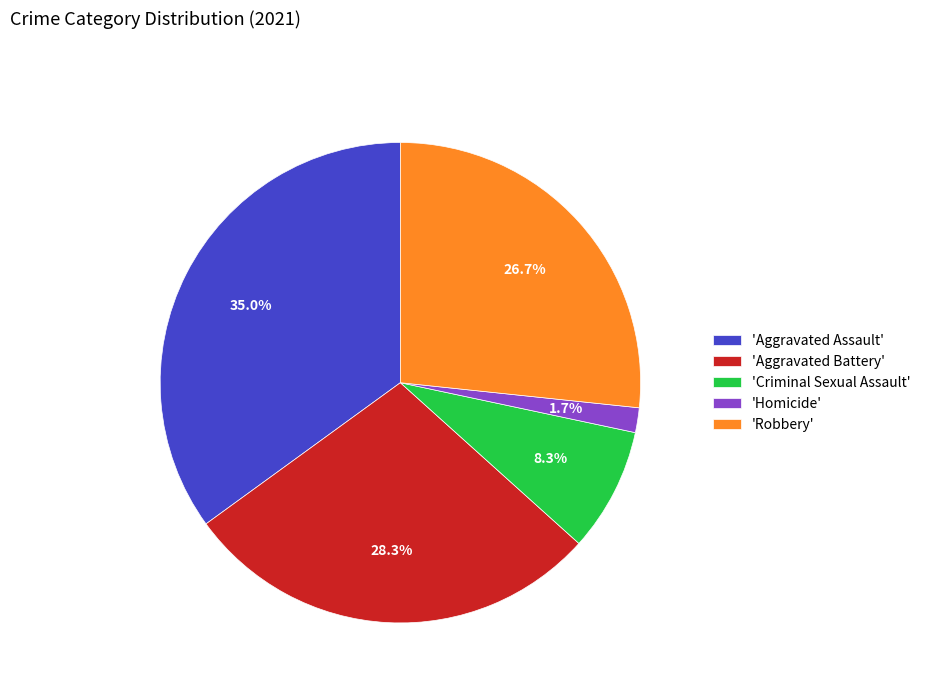

What is the ratio of the value at 'Aggravated Battery' to the value at 'Robbery'?

1.1